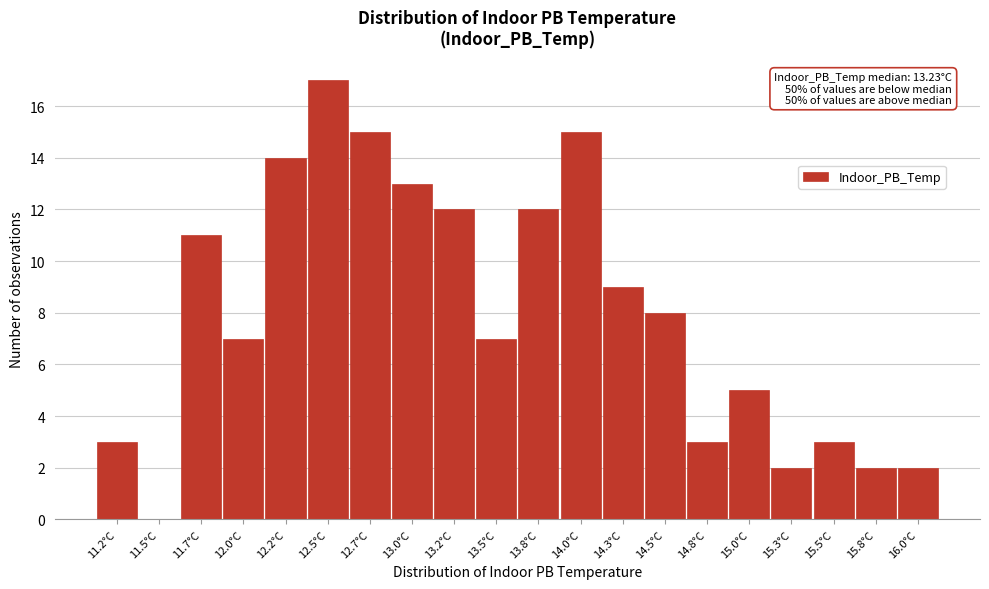

Reading left to right, what are all the values shown in this chart?

11.2°C=3	11.5°C=0	11.7°C=11	12.0°C=7	12.2°C=14	12.5°C=17	12.7°C=15	13.0°C=13	13.2°C=12	13.5°C=7	13.8°C=12	14.0°C=15	14.3°C=9	14.5°C=8	14.8°C=3	15.0°C=5	15.3°C=2	15.5°C=3	15.8°C=2	16.0°C=2